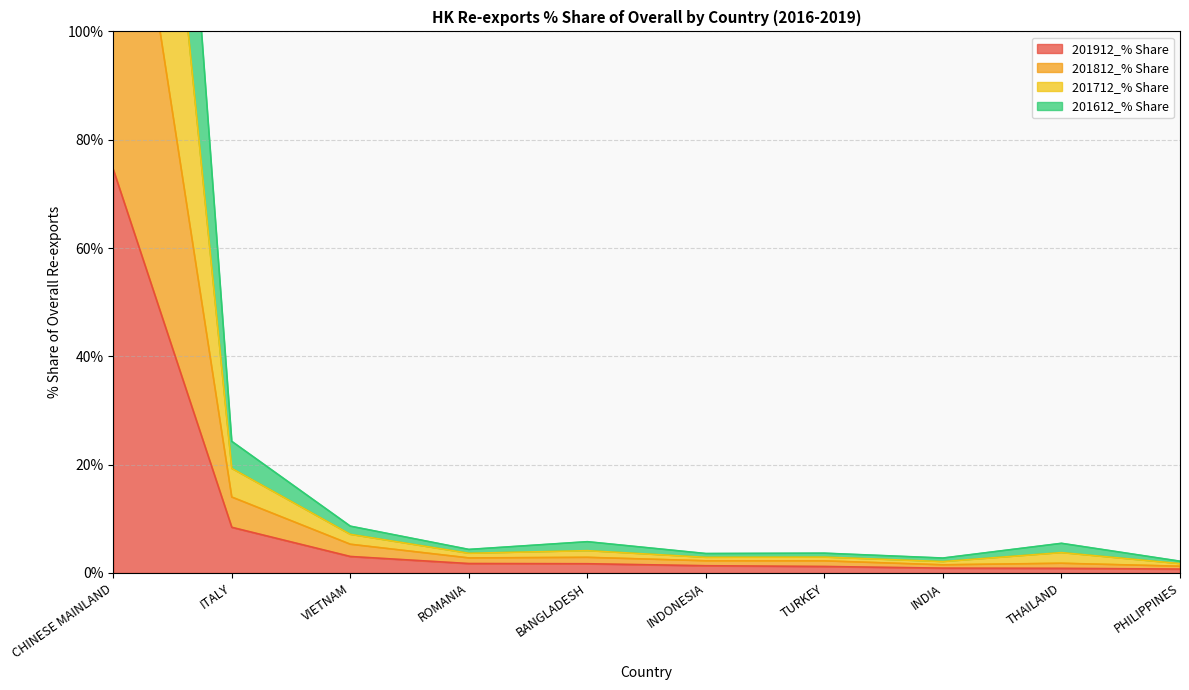

True or false: 201912_% Share and 201612_% Share intersect in this chart.

False